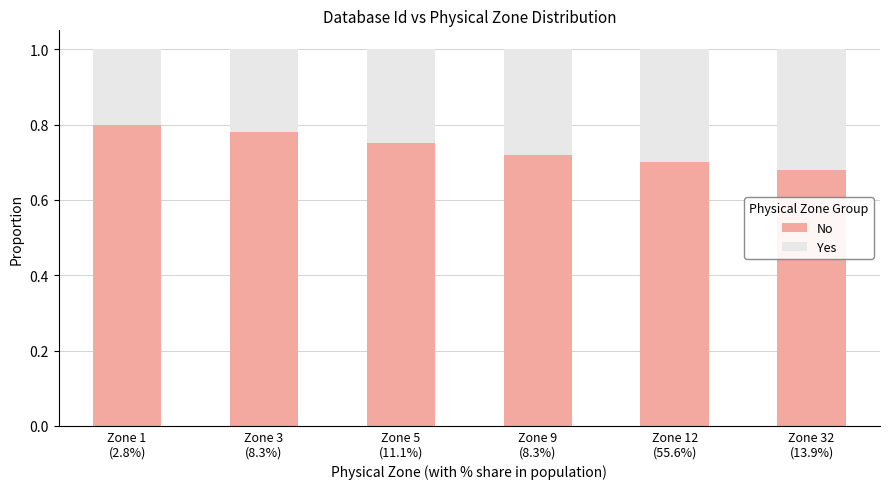

What is the total value across all series at Zone 1
(2.8%)?

1.0